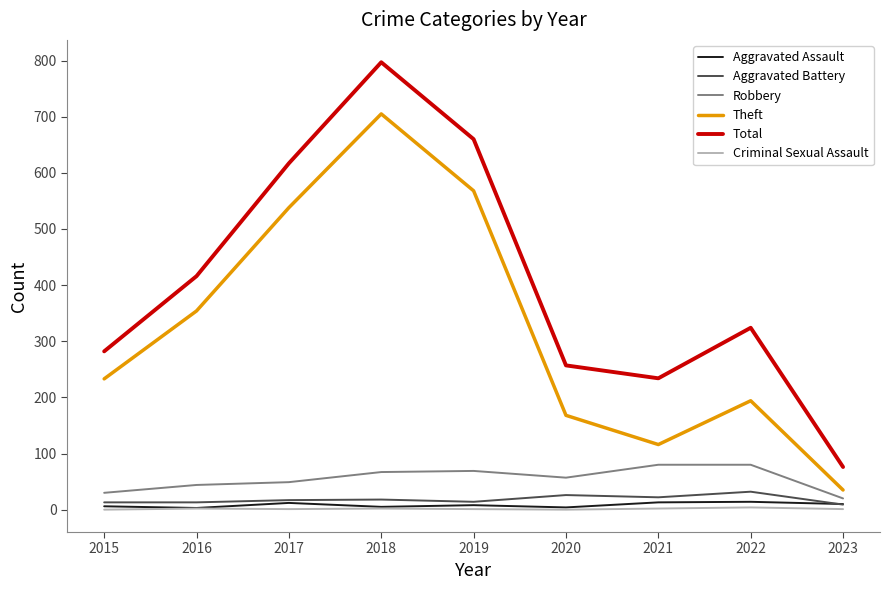

What are all the series names shown in the legend?

Aggravated Assault, Aggravated Battery, Robbery, Theft, Total, Criminal Sexual Assault